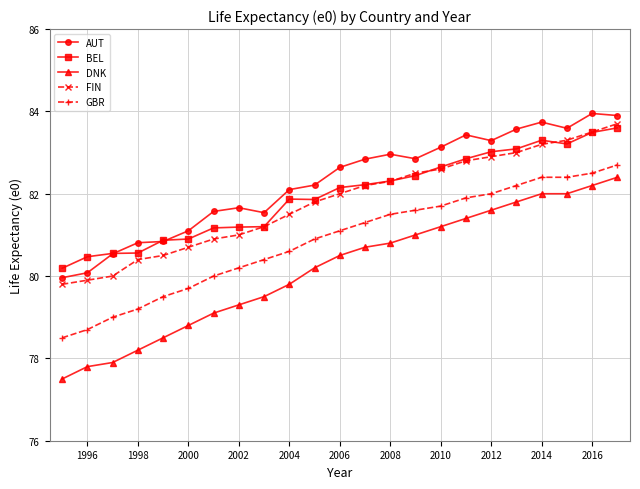

What is the value of the GBR point at the 14th from the left?

81.5